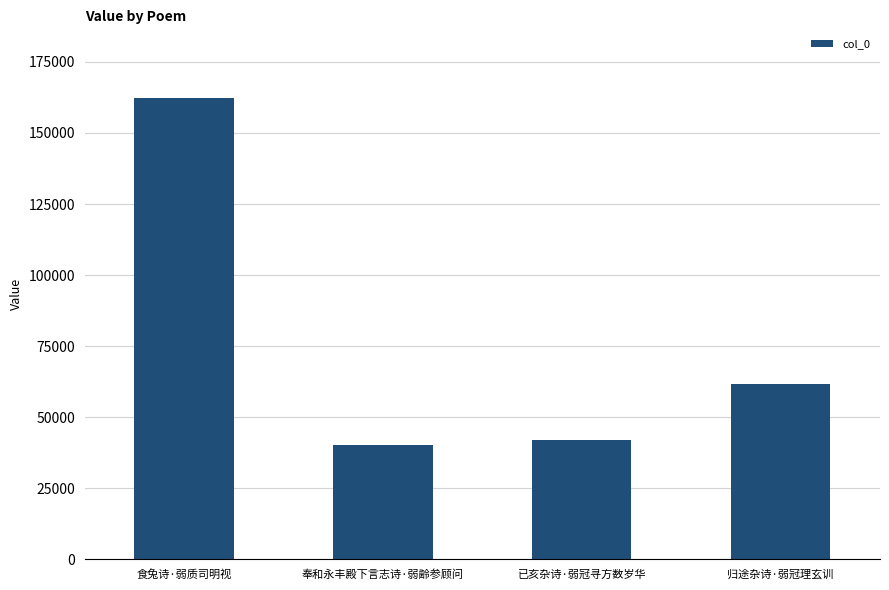

Rank the categories by value from lowest to highest.

奉和永丰殿下言志诗·弱齢参顾问, 已亥杂诗·弱冠寻方数岁华, 归途杂诗·弱冠理玄训, 食兔诗·弱质司明视